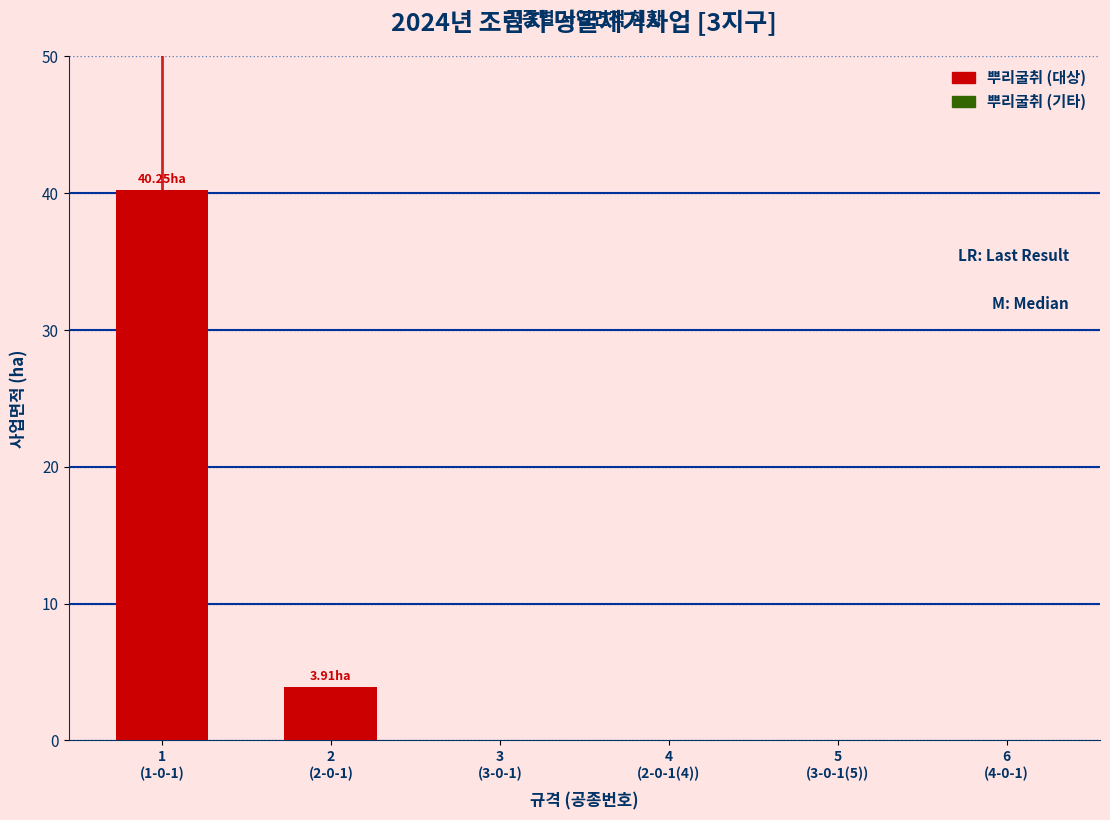

What is the sum of all values?

44.2